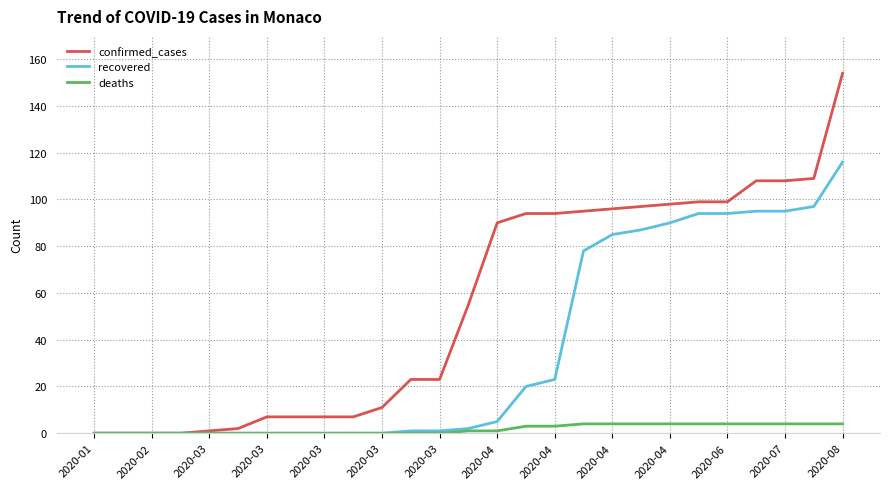

What are all the series names shown in the legend?

confirmed_cases, recovered, deaths